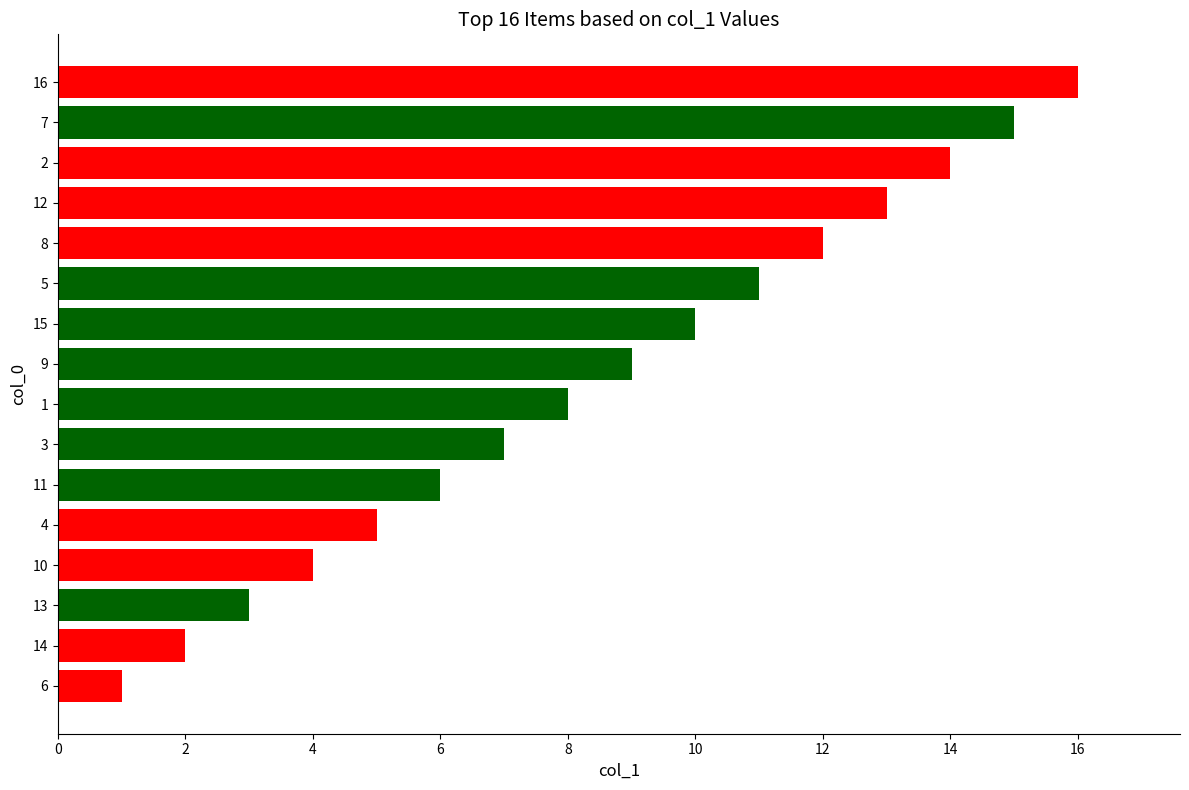

List the labels in order of value, smallest first.

6, 14, 13, 10, 4, 11, 3, 1, 9, 15, 5, 8, 12, 2, 7, 16